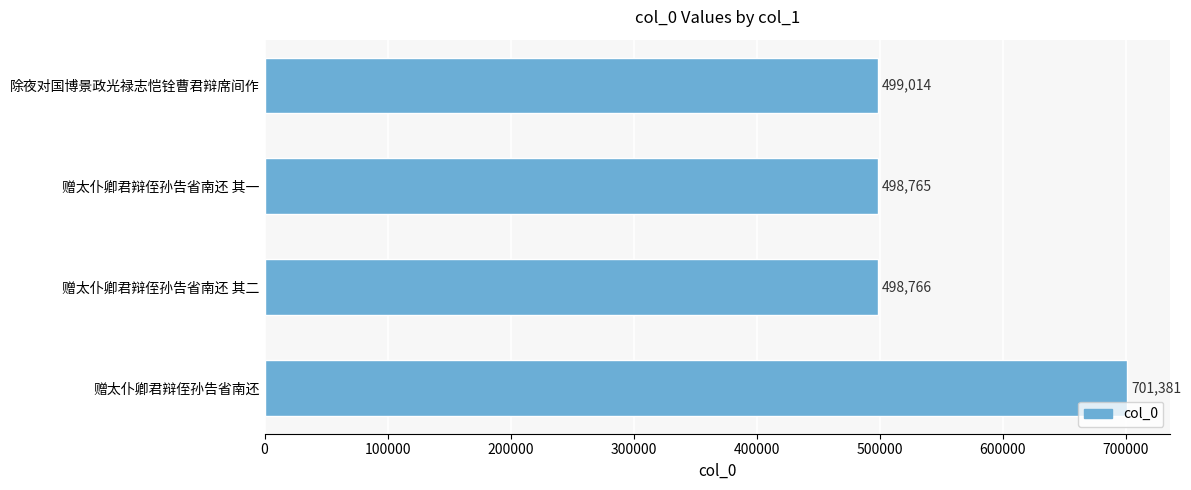

What is the difference between the second highest and second lowest values?

248